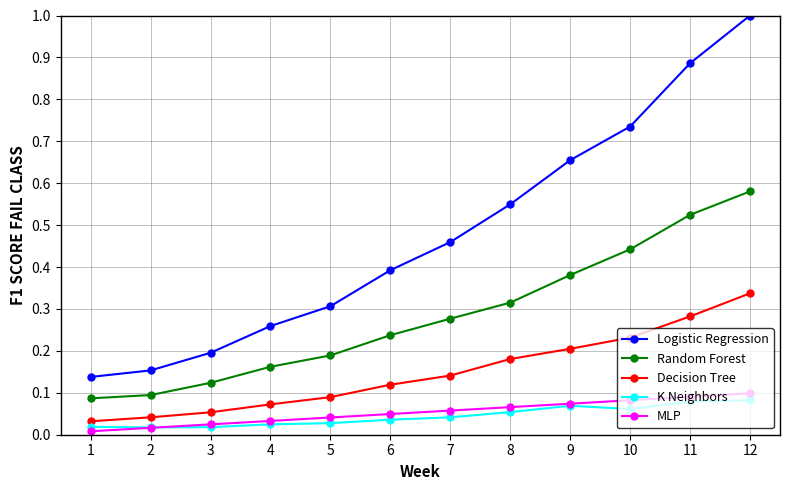

The value of K Neighbors at 10 is 0.0. True or false?

False